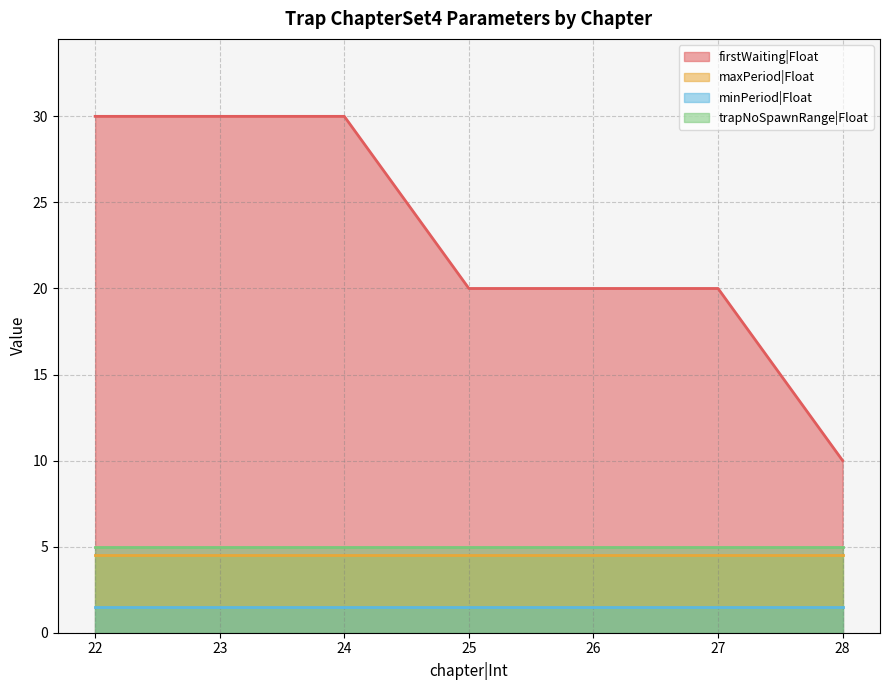

Which label corresponds to the largest value in the chart?

22